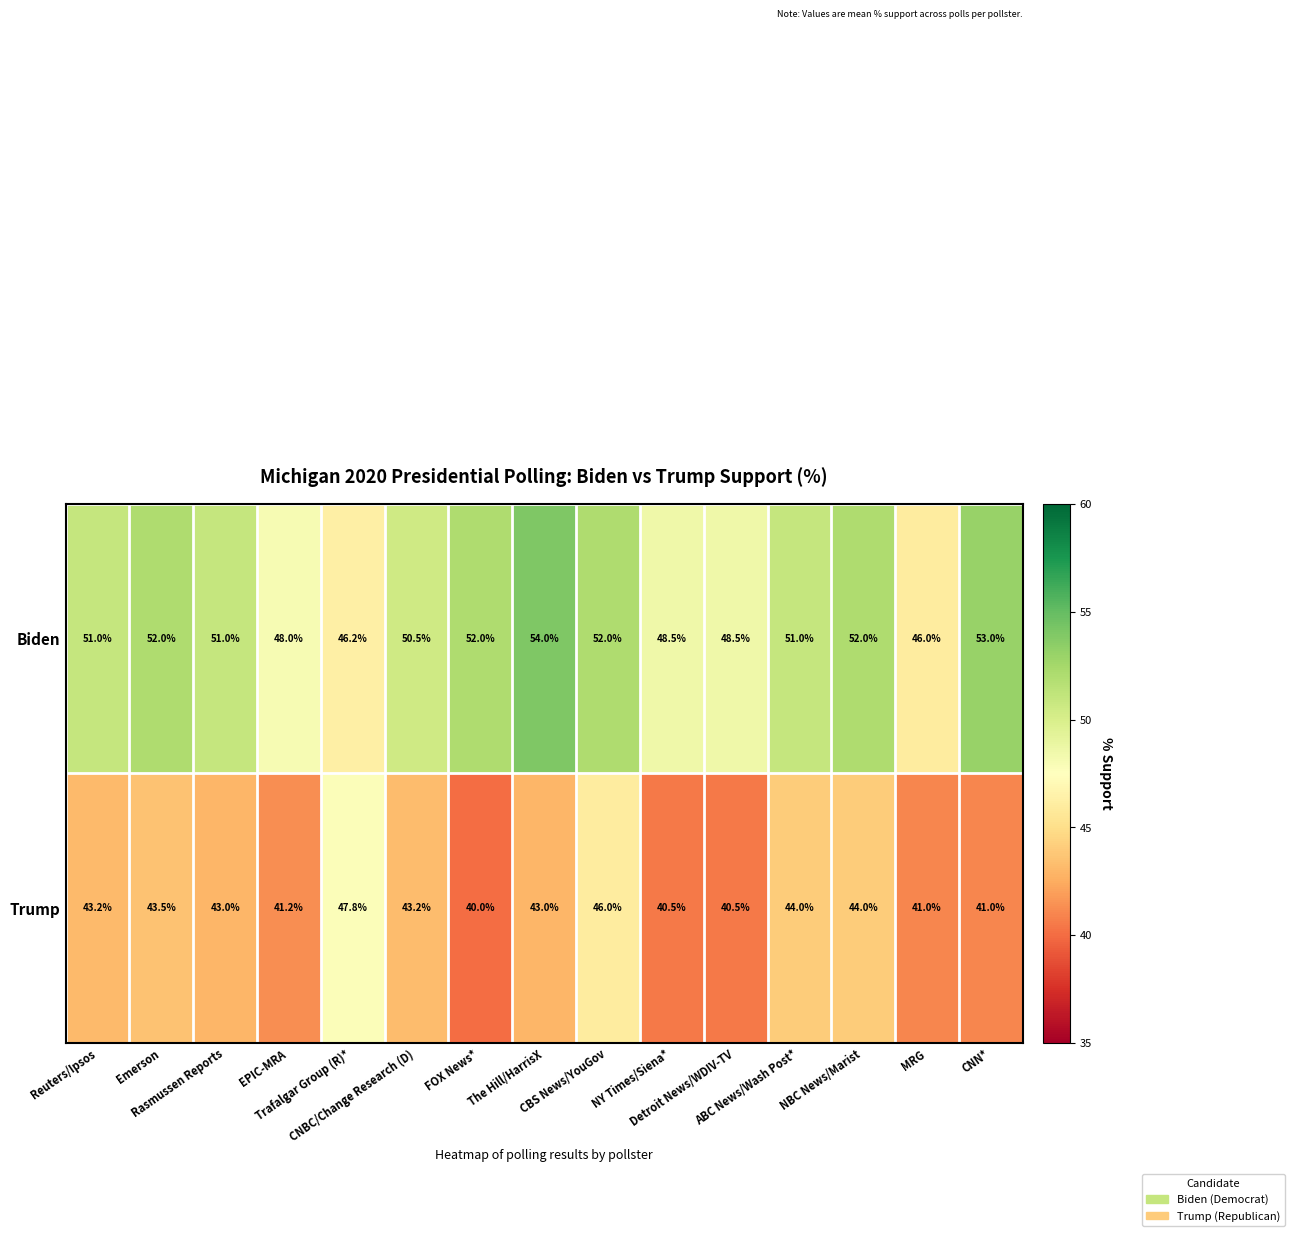

What is the maximum value shown in the chart?

54.0